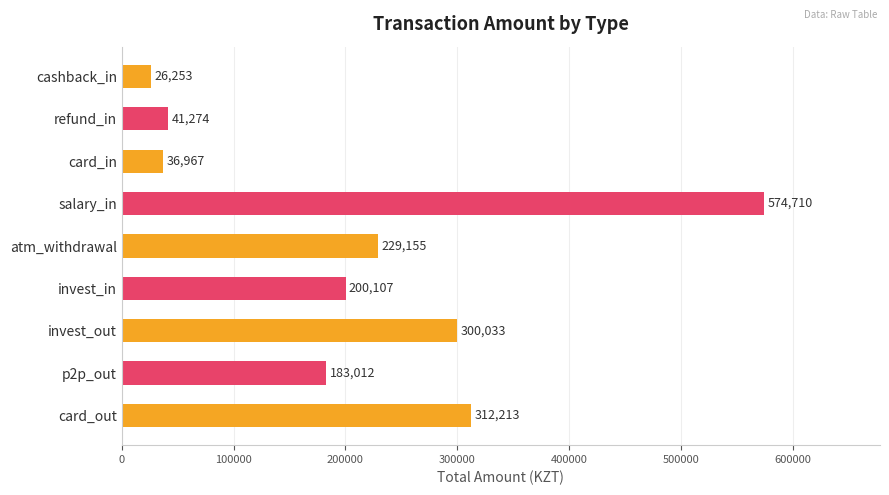

What is the difference between the maximum and minimum values?

548457.0